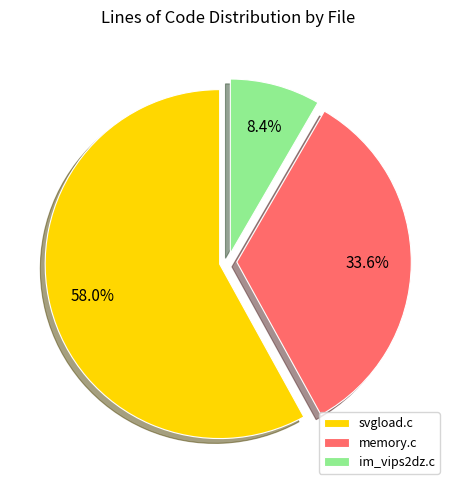

Rank the categories by value from highest to lowest.

svgload.c, memory.c, im_vips2dz.c